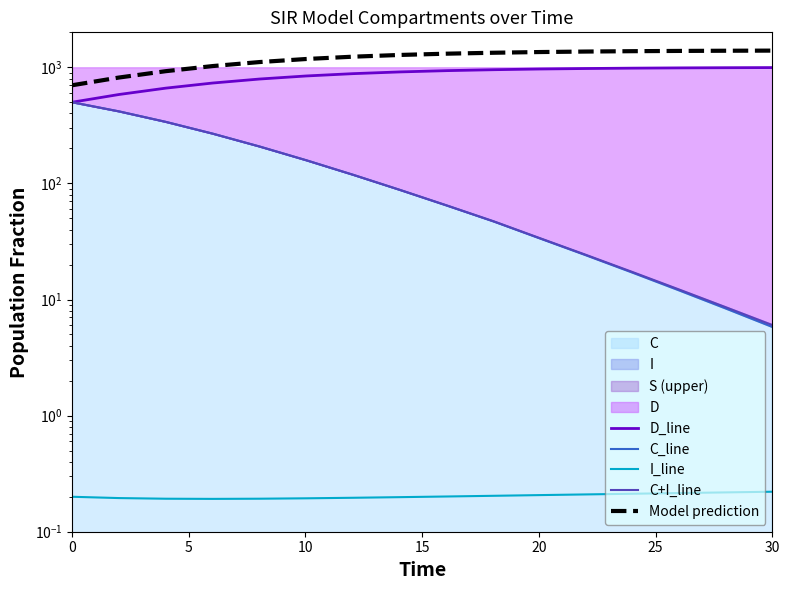

At how many categories does at least one series exceed 200?

16